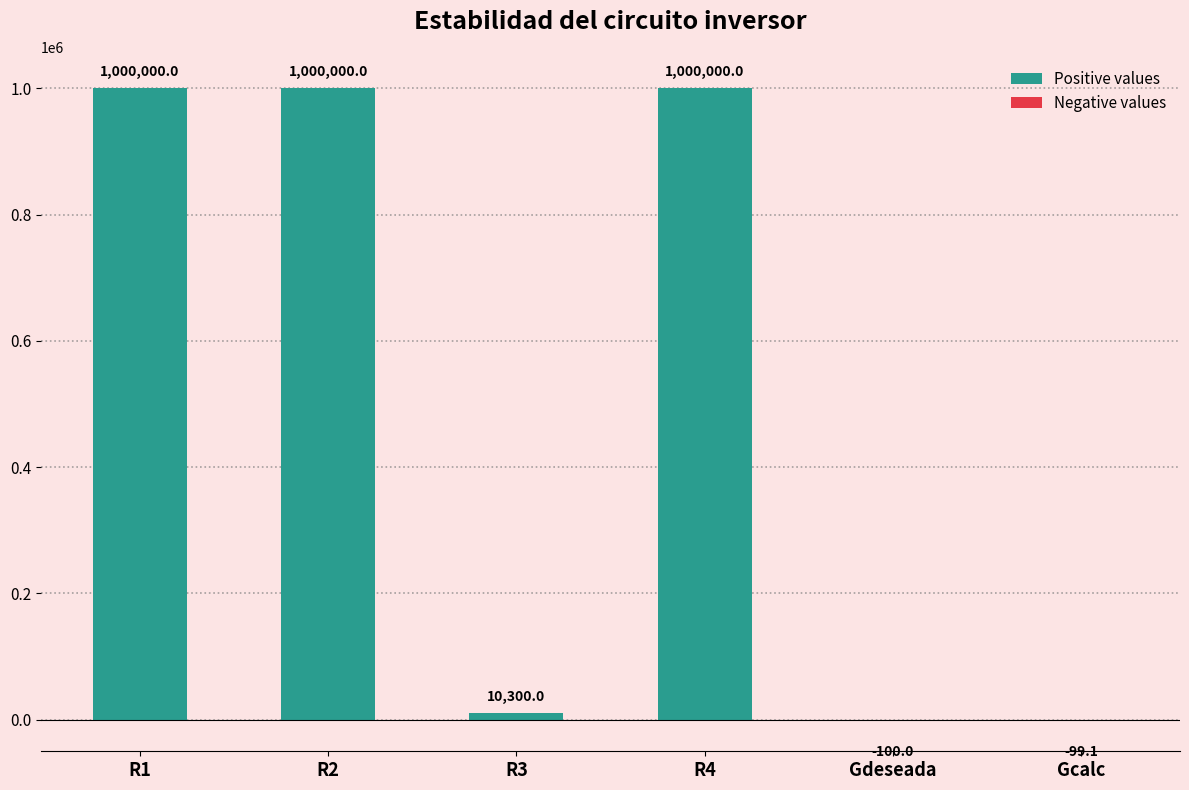

Where is the data nearest to the value 499950?

R3